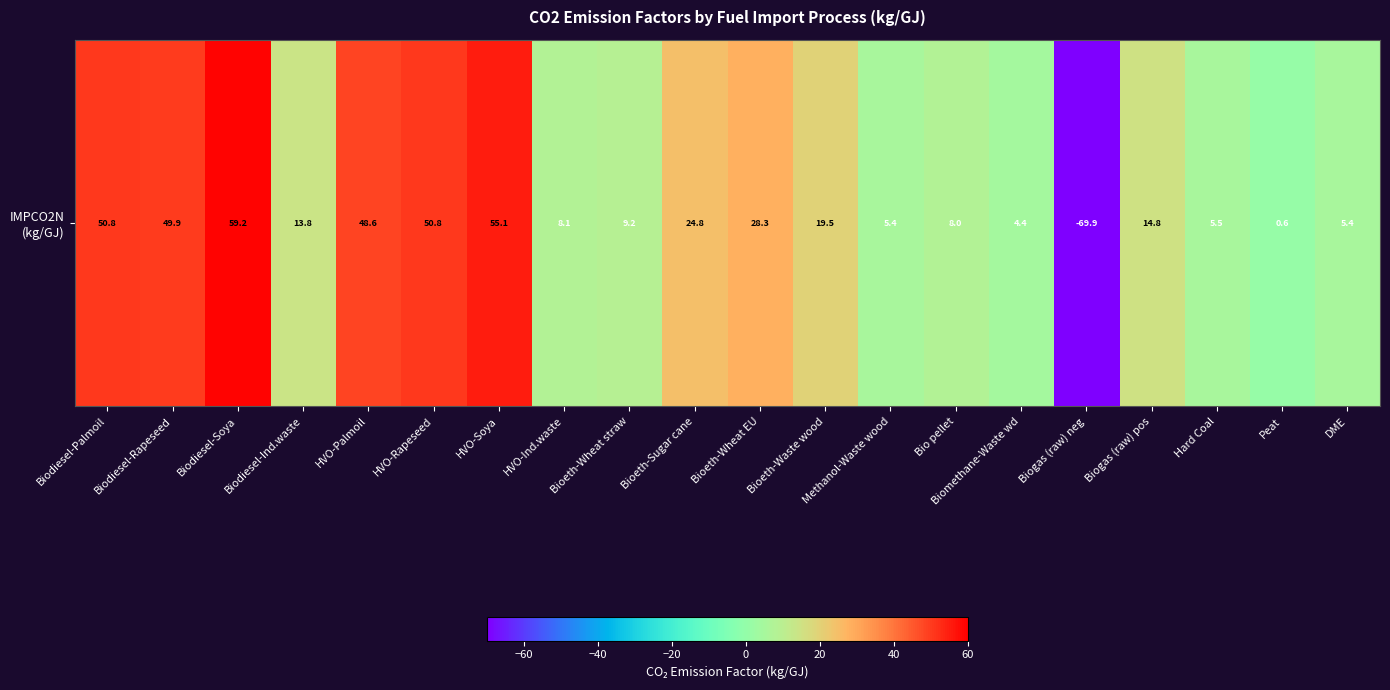

Rank the categories by value from lowest to highest.

Biogas (raw) neg, Peat, Biomethane-Waste wd, Methanol-Waste wood, DME, Hard Coal, Bio pellet, HVO-Ind.waste, Bioeth-Wheat straw, Biodiesel-Ind.waste, Biogas (raw) pos, Bioeth-Waste wood, Bioeth-Sugar cane, Bioeth-Wheat EU, HVO-Palmoil, Biodiesel-Rapeseed, Biodiesel-Palmoil, HVO-Rapeseed, HVO-Soya, Biodiesel-Soya